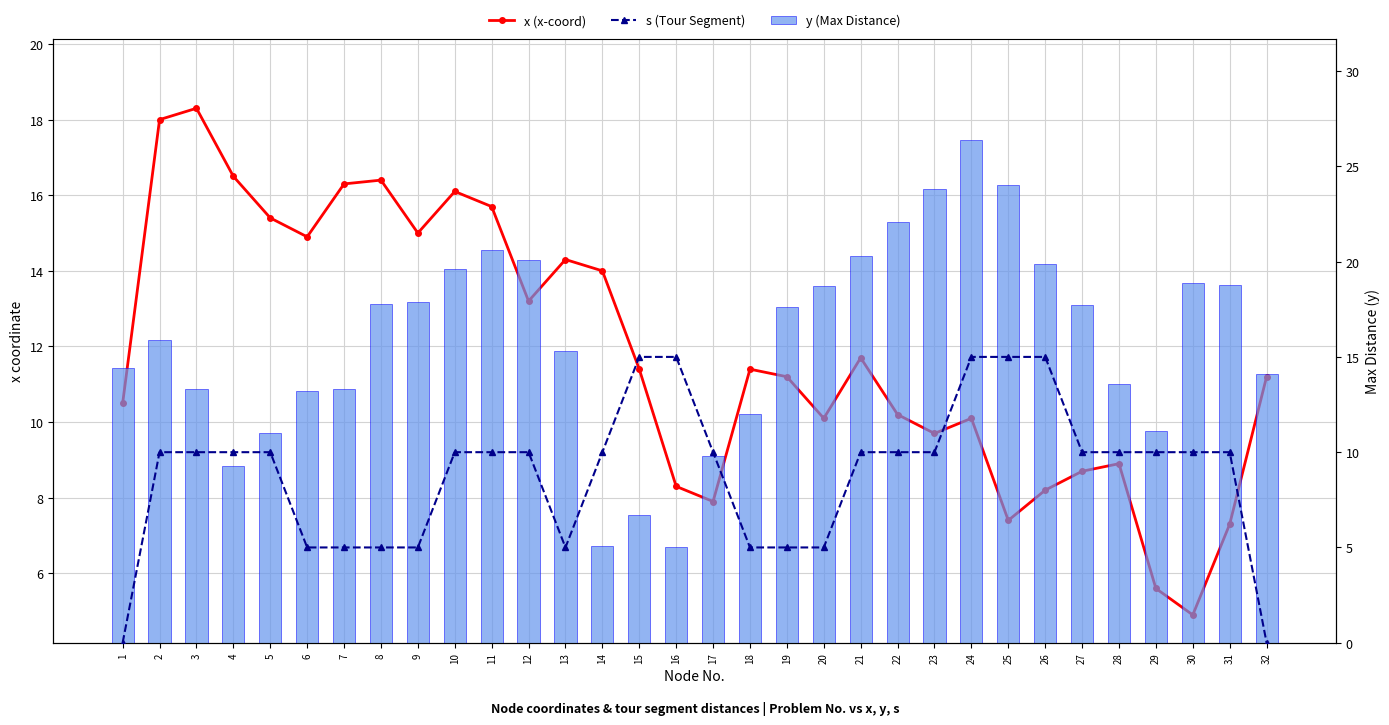

What is the difference between the maximum and minimum values in the s (Tour Segment) series?

15.0